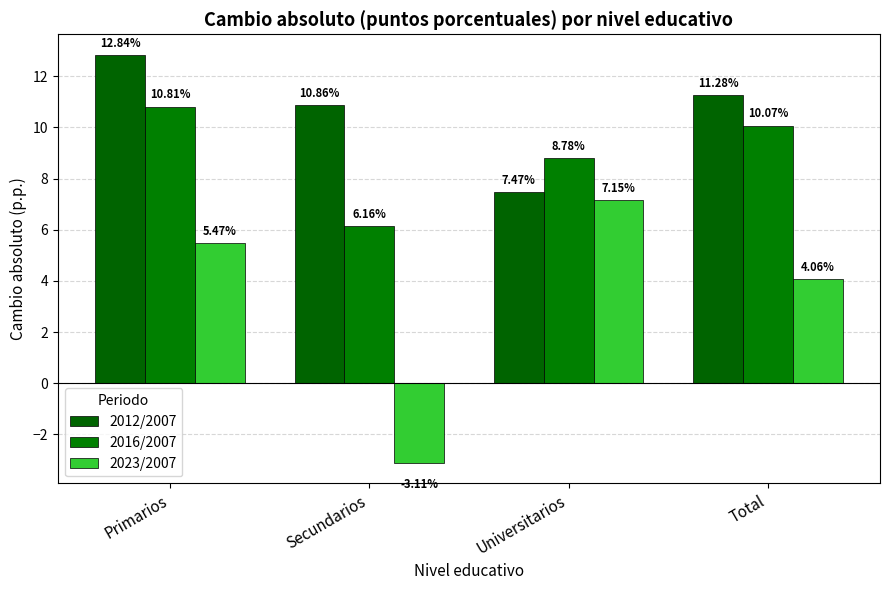

At which category does the chart reach its minimum across all series?

Secundarios